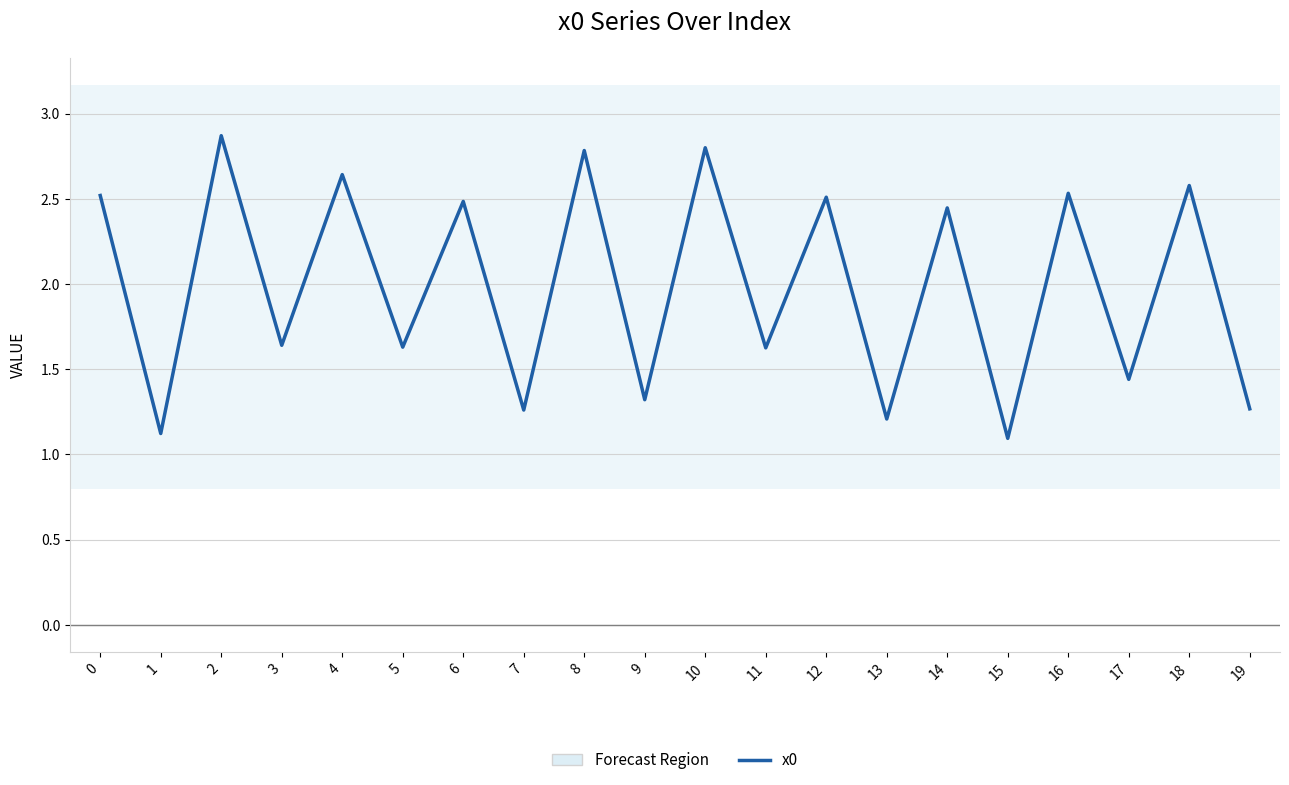

Is it true that the value at 15 is 0.4?

False